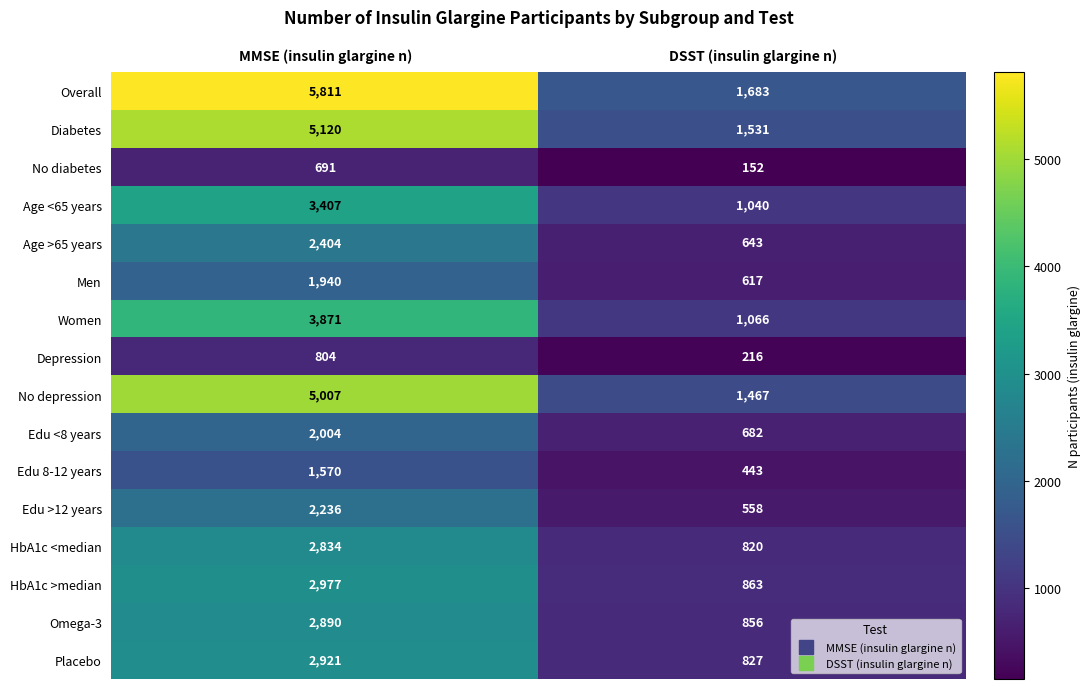

What value does the HbA1c <median series have at DSST (insulin glargine n), to the nearest 10?

820